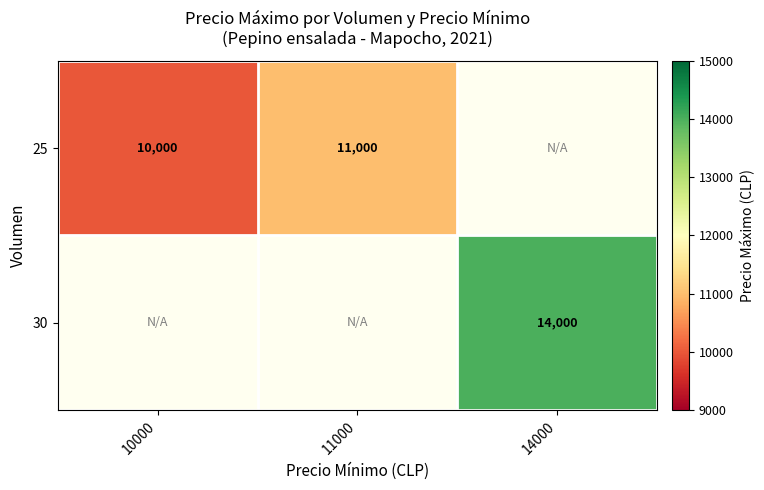

True or false: 25 has a value of 10000 at 10000.

True